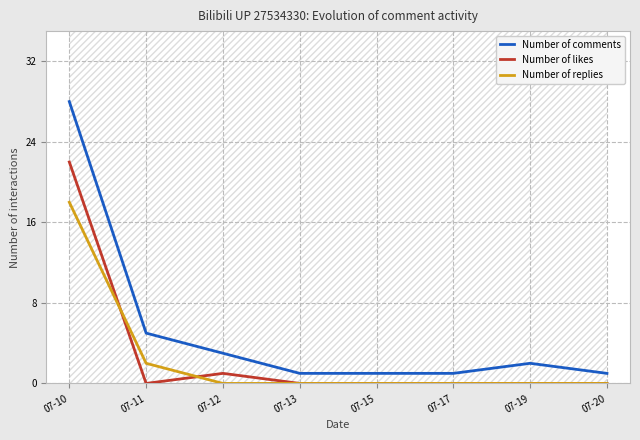

Rank the series at 07-10 from lowest to highest value.

Number of replies, Number of likes, Number of comments